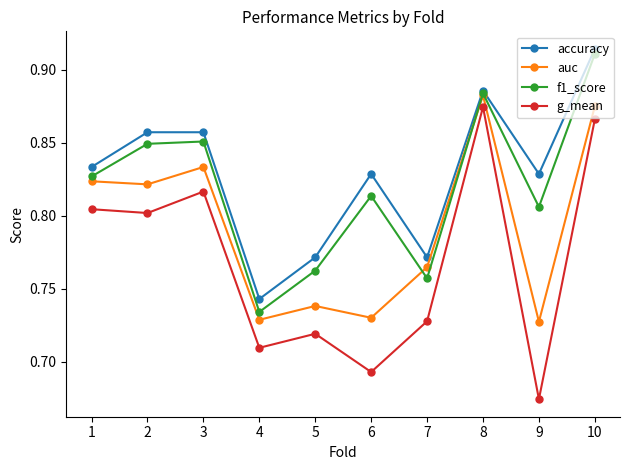

List the series in order of their peak value, lowest first.

g_mean, auc, f1_score, accuracy